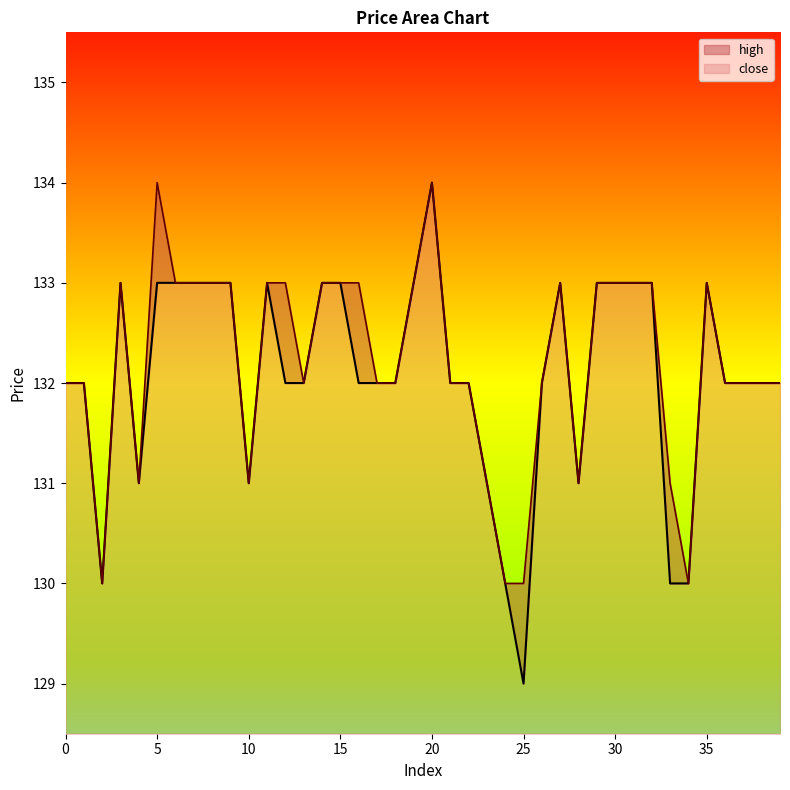

Rank the series at 15 from highest to lowest value.

close, high